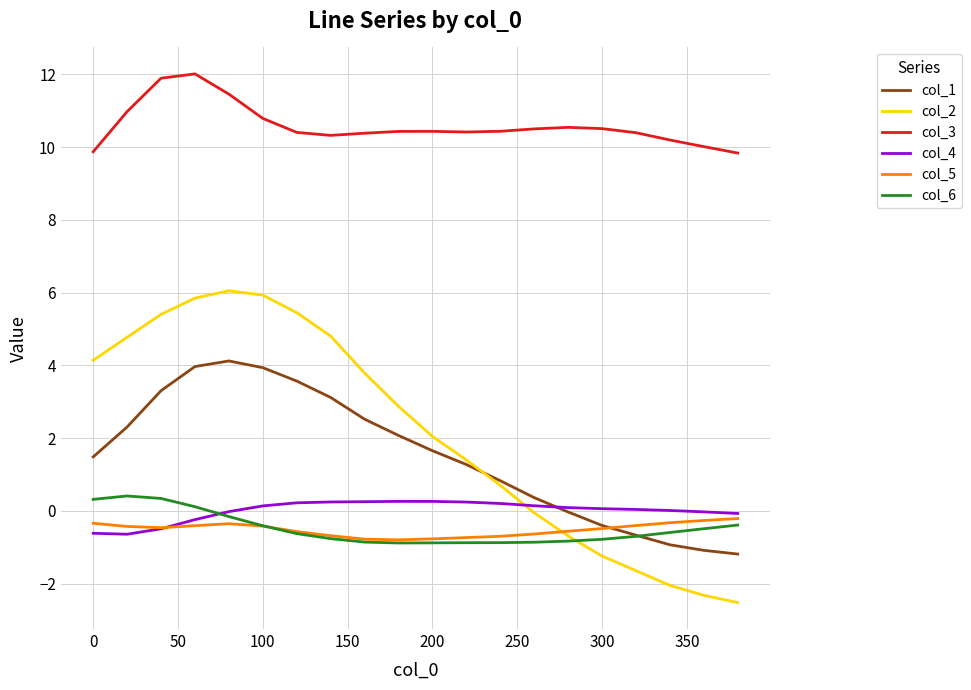

What is the minimum value for col_3?

9.8